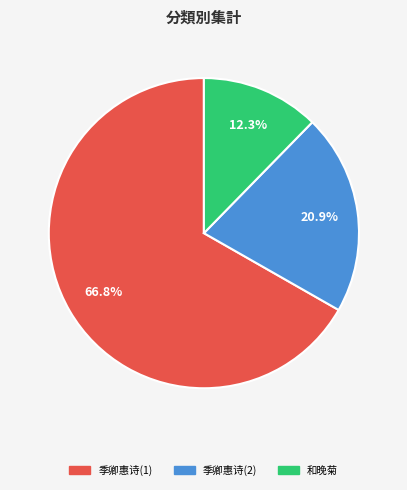

Rank the categories by value from lowest to highest.

和晚菊, 季卿惠诗(2), 季卿惠诗(1)